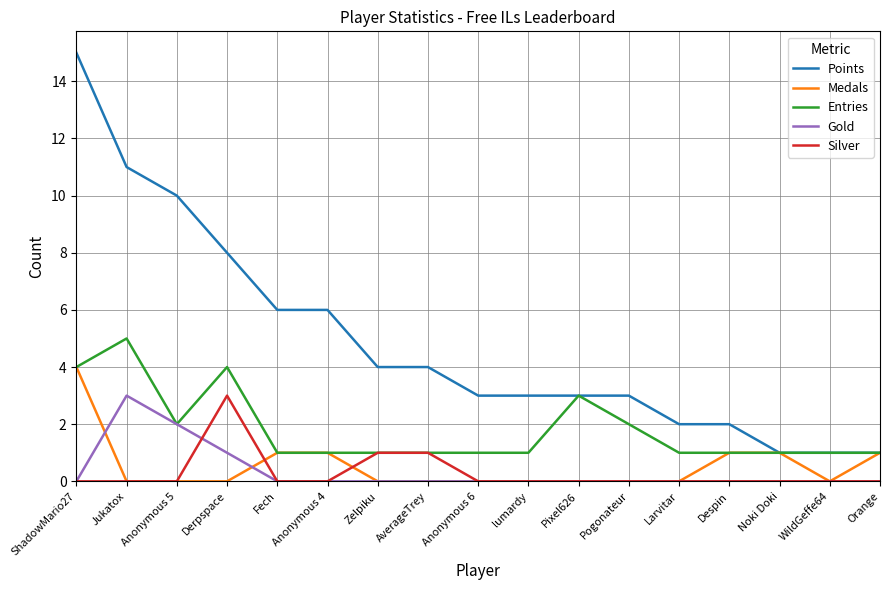

Is this an area chart (filled region under the line)?

No